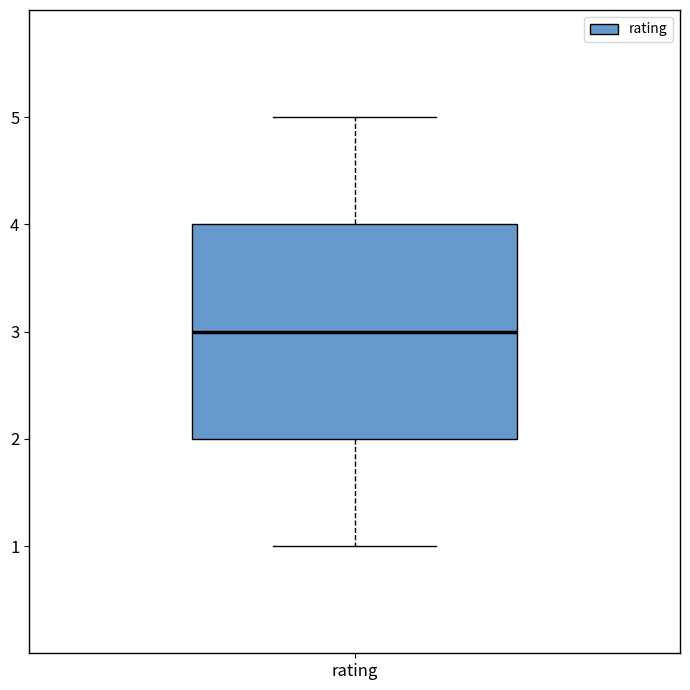

Where is the lower edge of the box for rating on the y-axis? The values are not printed on the chart, so give them approximately, as read against the axis.

2